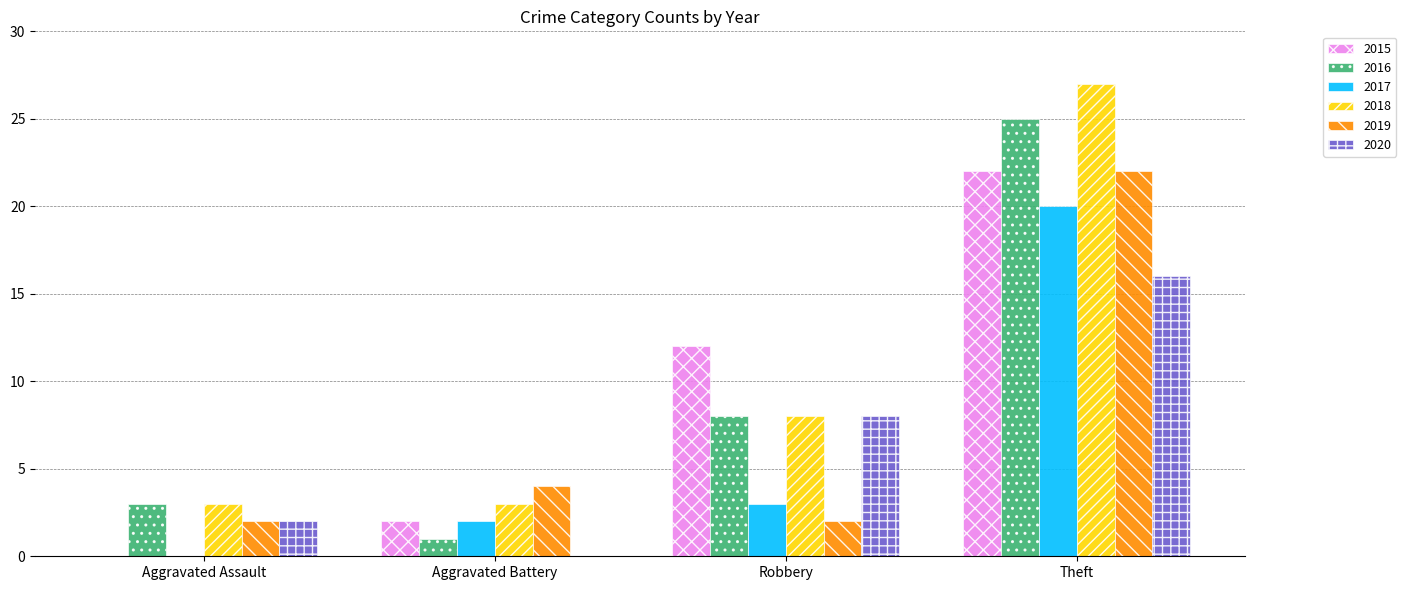

Where is 2016 nearest to the value 13?

Robbery